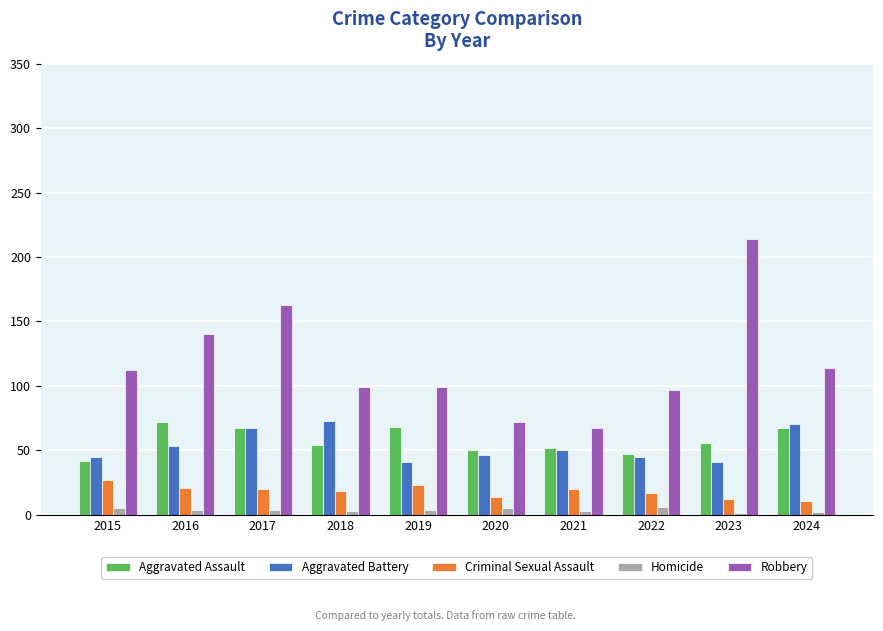

Is the value of Aggravated Battery at 2024 greater than the value of Homicide at 2022?

Yes